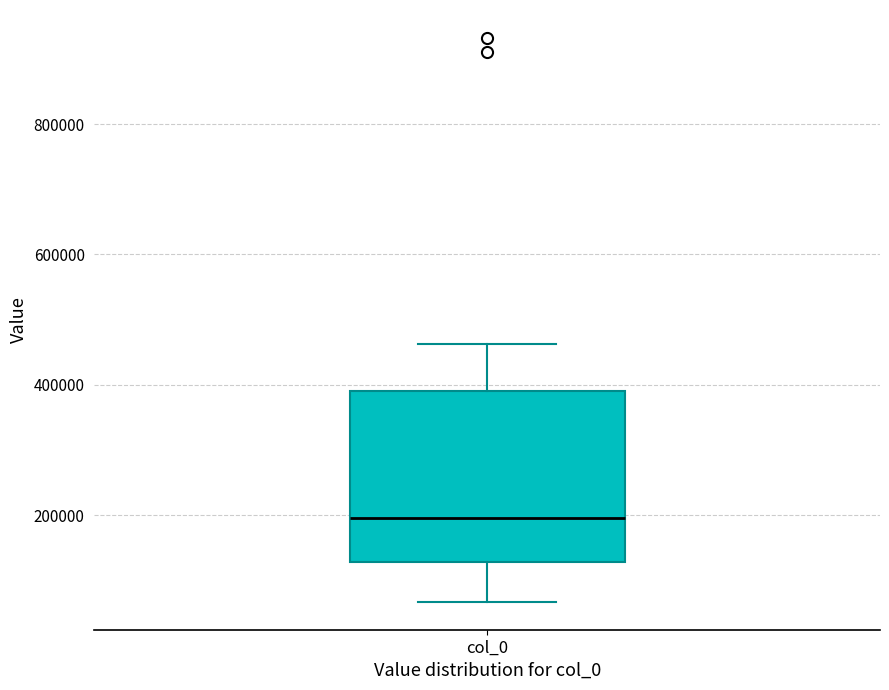

Where is the lower edge of the box for col_0 on the y-axis? The values are not printed on the chart, so give them approximately, as read against the axis.

120000